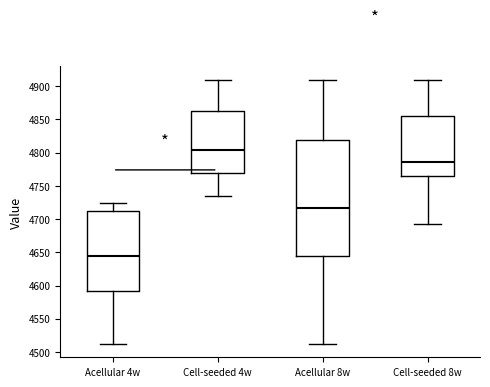

Which box is the tallest, from its lower edge to its upper edge?

Acellular 8w